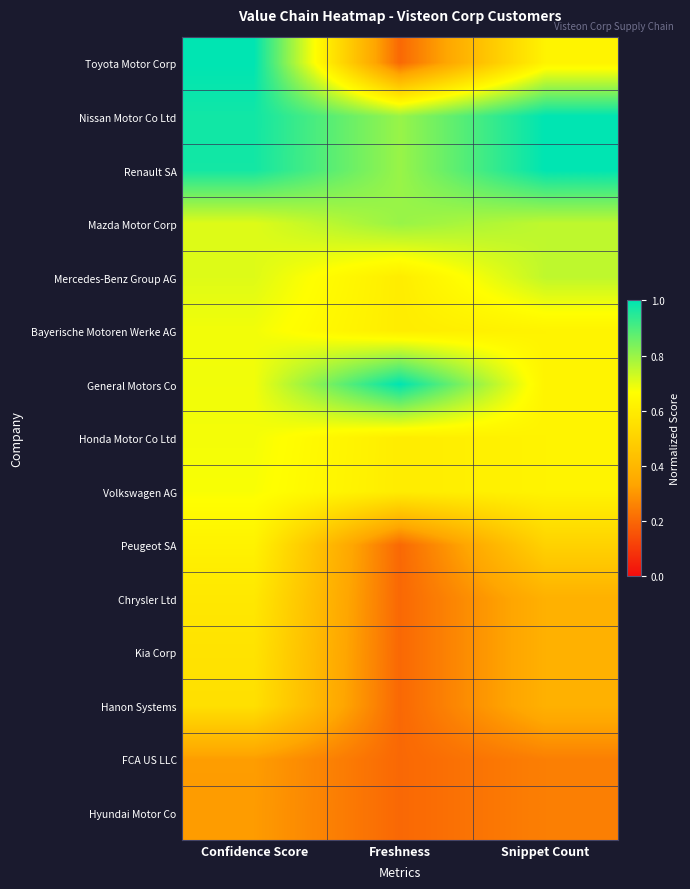

Count the number of data series in this chart.

15